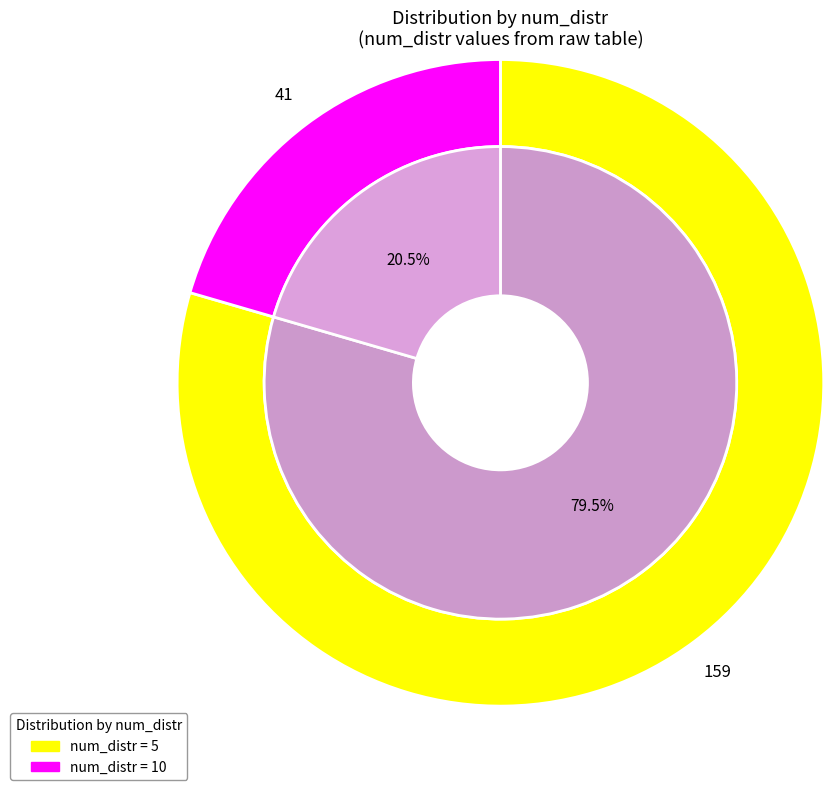

What is the ratio of the value at 10 to the value at 5?

0.3